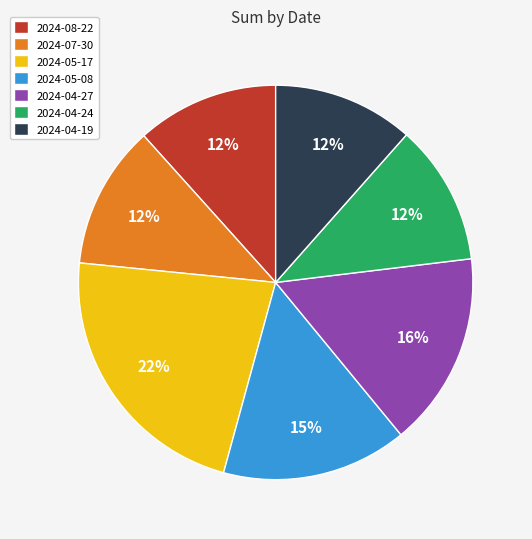

Which slice is the largest?

2024-05-17